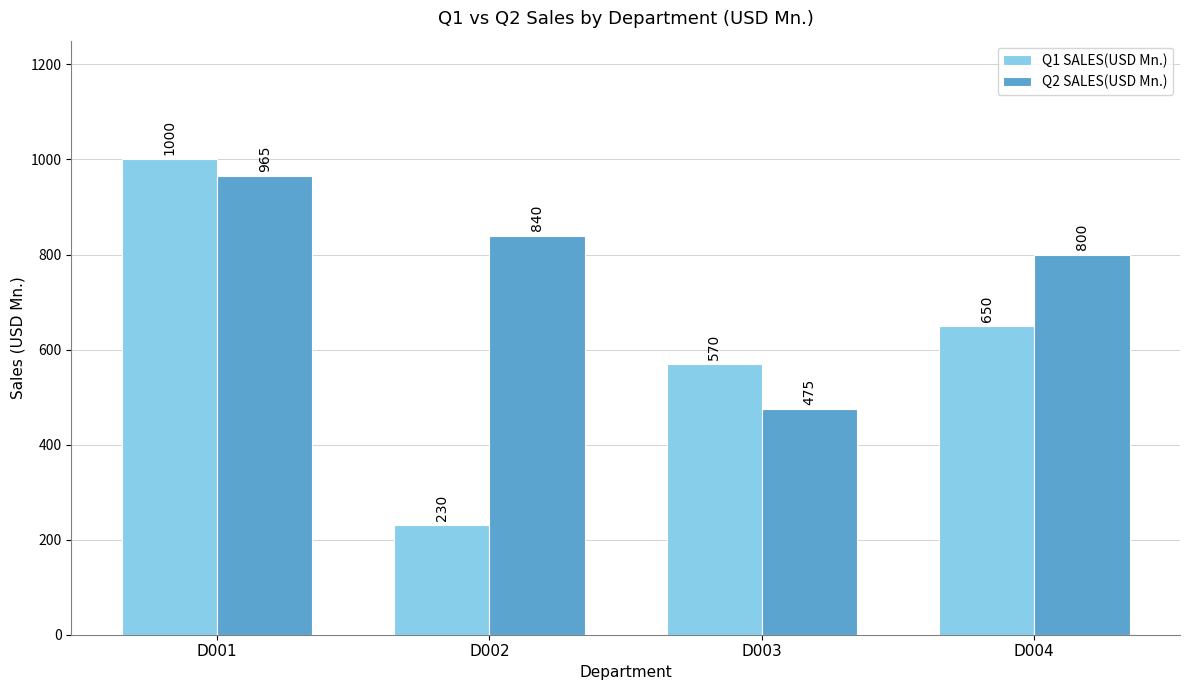

Reading left to right, list all the values displayed in this chart.

Q1 SALES(USD Mn.): 1000	230	570	650
Q2 SALES(USD Mn.): 965	840	475	800